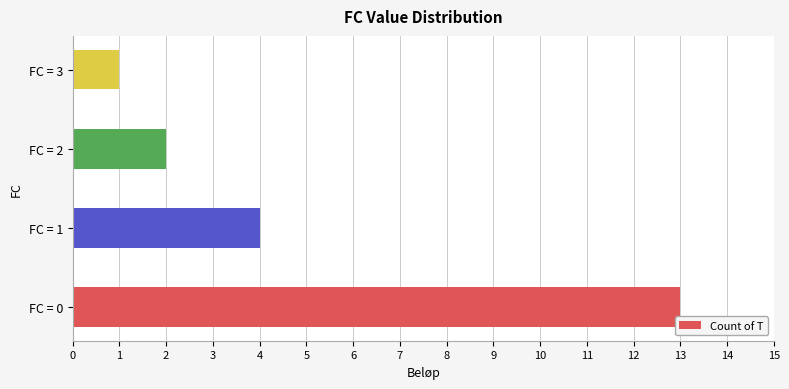

What is the ratio of the value at FC = 0 to the value at FC = 2?

6.5